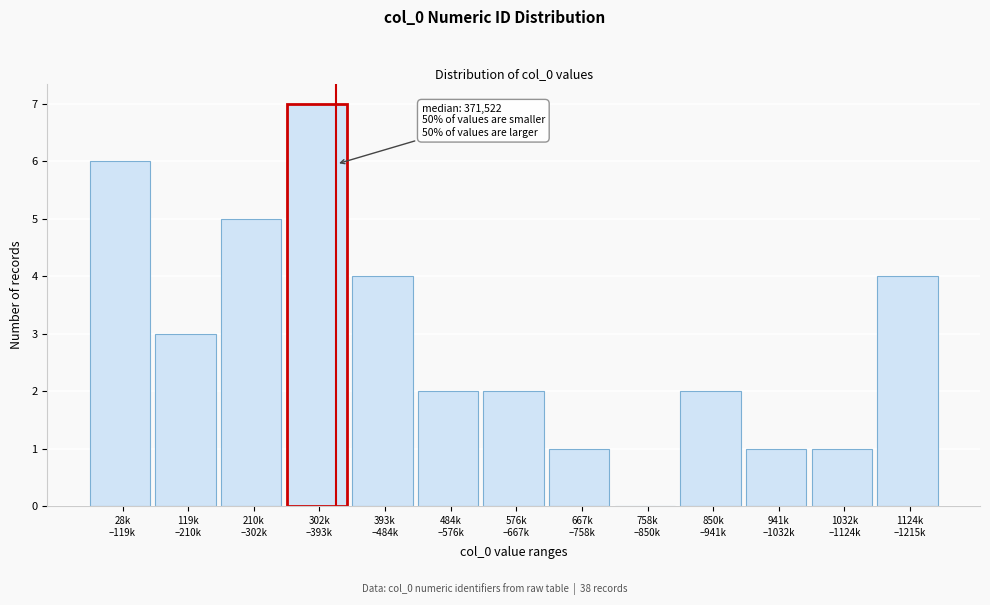

What is the greatest value displayed?

7